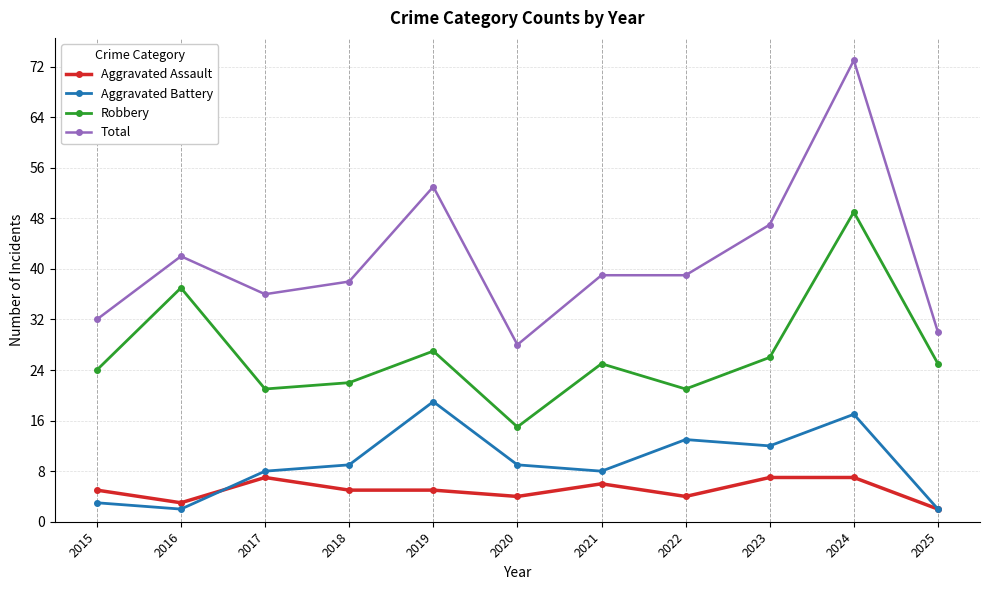

Read the Aggravated Assault value at 2015.

5